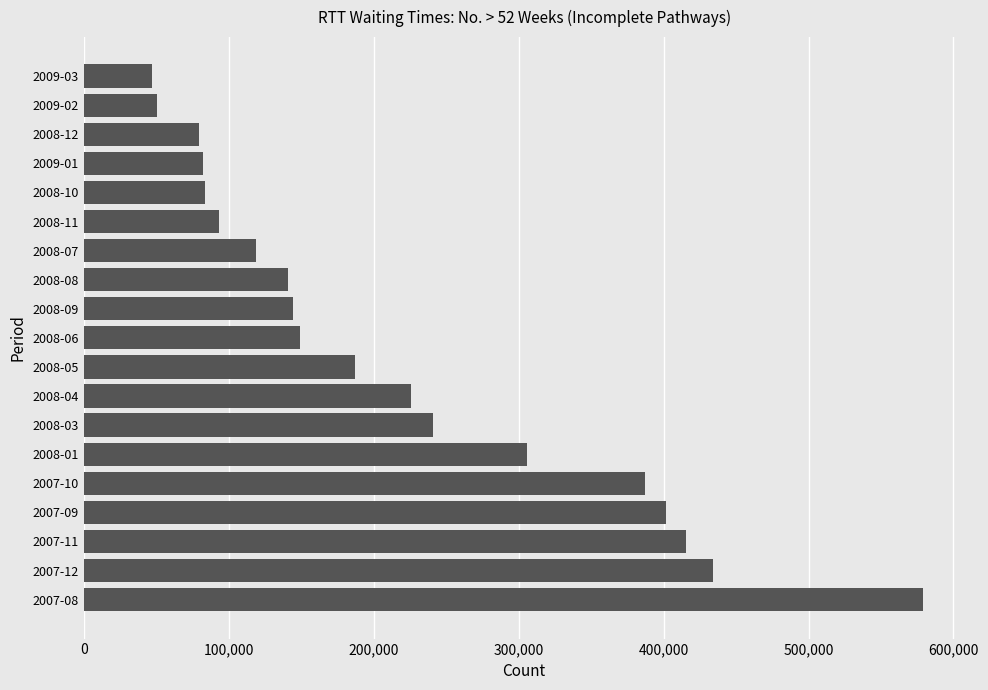

Approximately how many times larger is the value at 2007-12 compared to 2008-07?

3.7